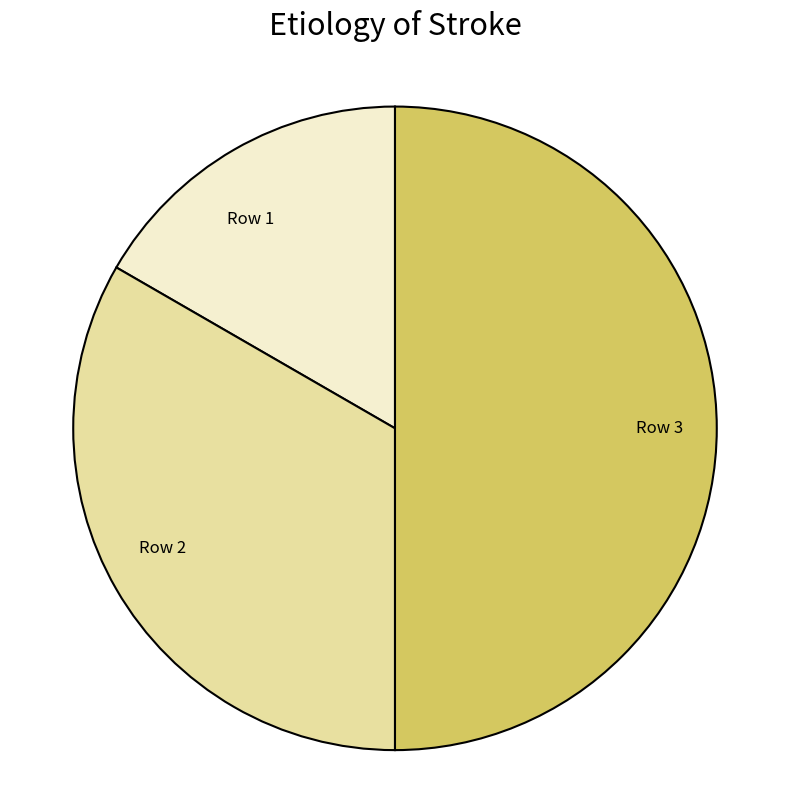

Which has a higher value, Row 3 or Row 1?

Row 3